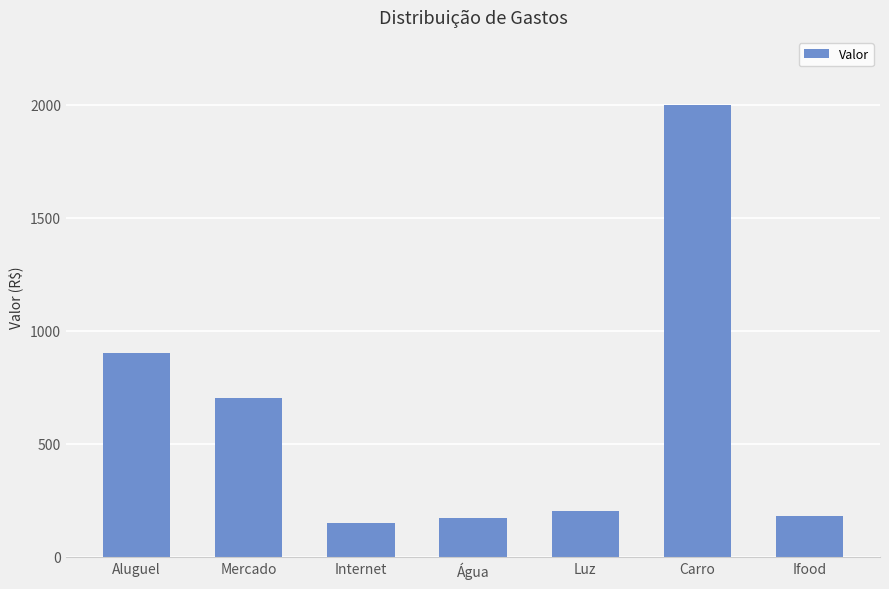

Between Ifood and Carro, which is larger?

Carro